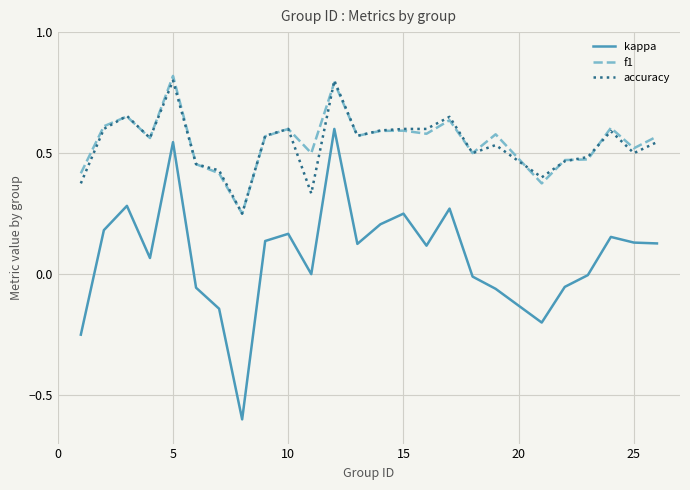

Which series has the largest range (max minus min)?

kappa